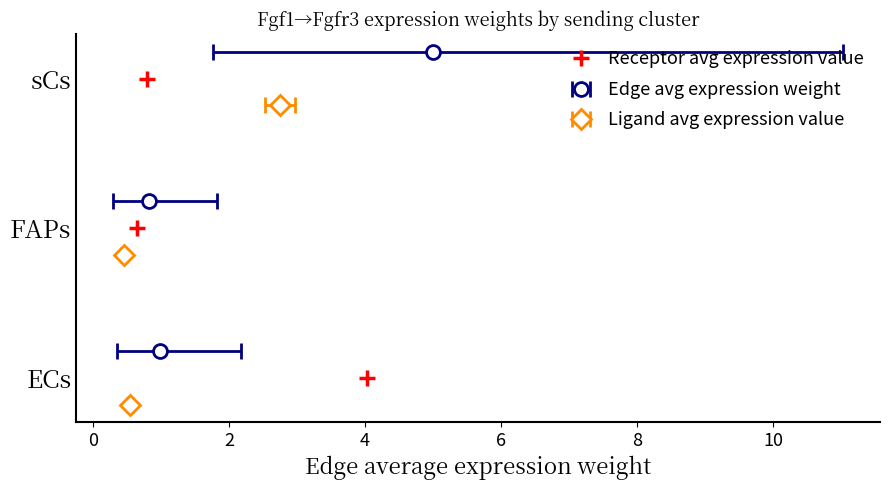

Where does the data first go above 1?

2